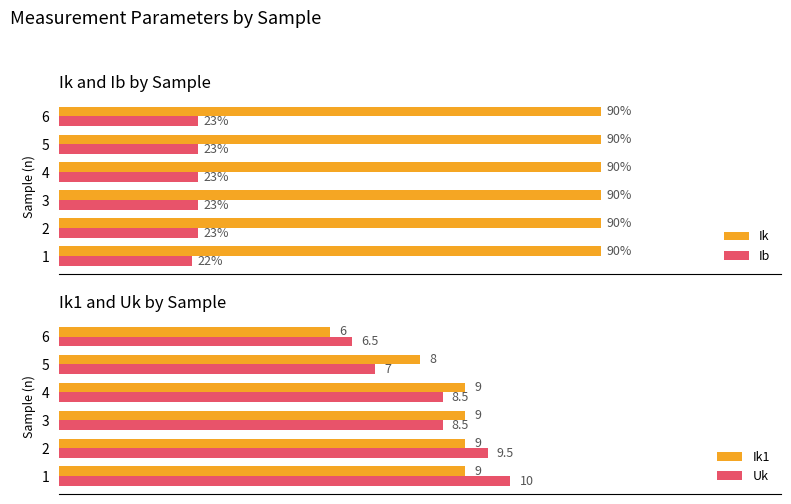

Between 100 and 0, which is larger?

100